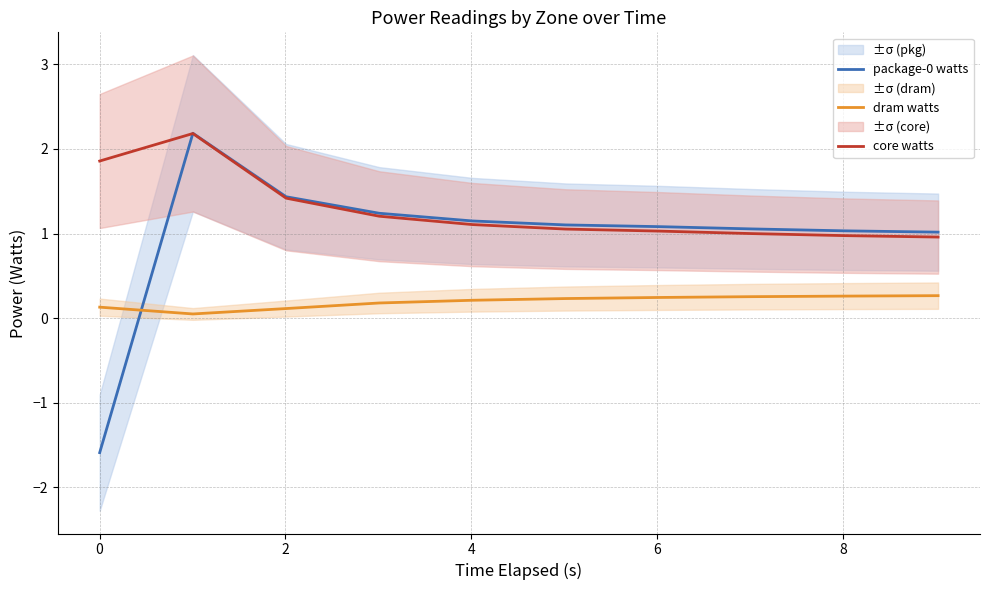

True or false: dram watts and core watts cross at least once.

False